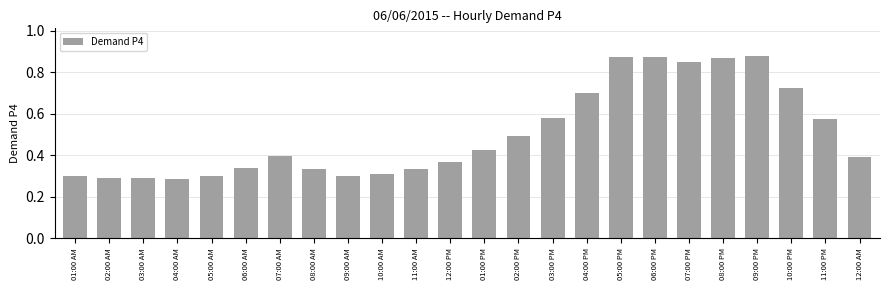

How many bars are there in total?

24